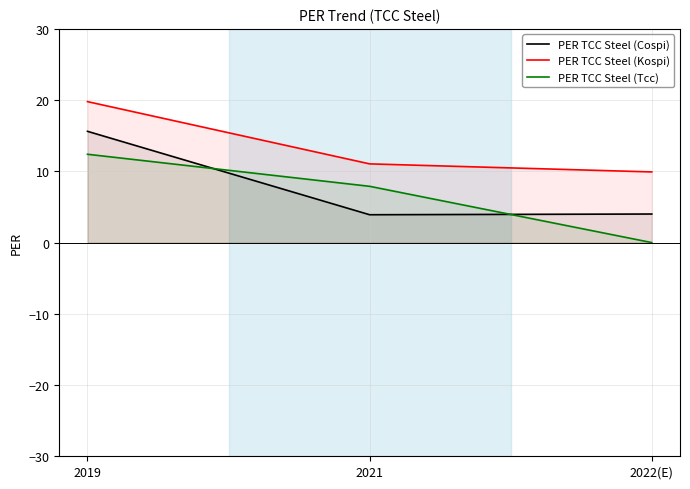

Reading right to left, extract all data points from this chart.

PER TCC Steel (Cospi): 2022(E)=4.0	2021=3.9	2019=15.6
PER TCC Steel (Kospi): 2022(E)=9.9	2021=11.1	2019=19.8
PER TCC Steel (Tcc): 2022(E)=0.0	2021=7.9	2019=12.4